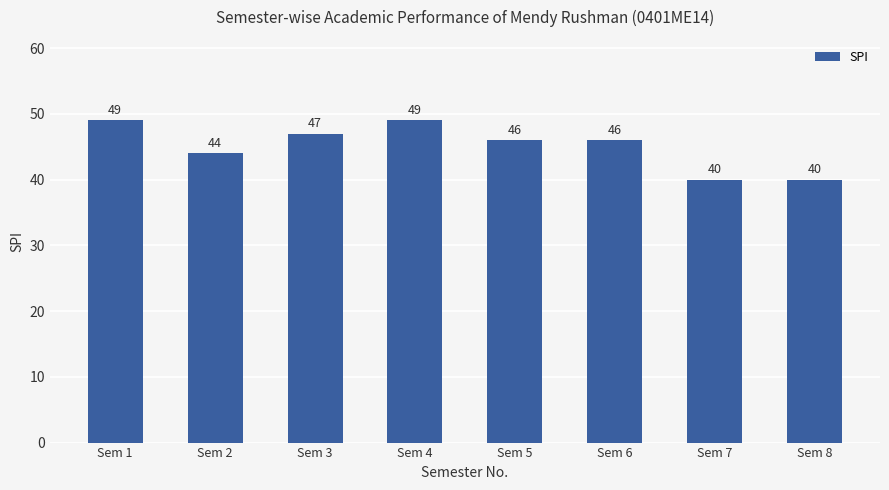

What is the value of the 8th bar from the left?

40